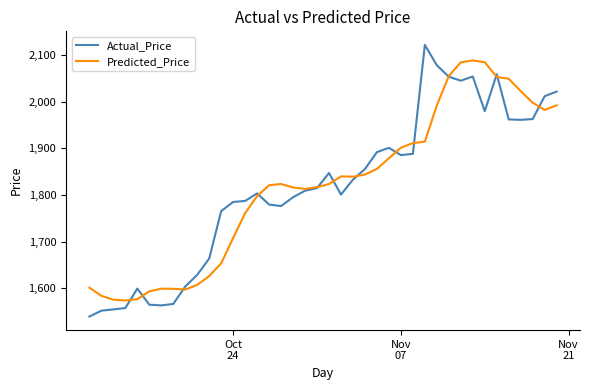

List the series in order of their peak value, highest first.

Actual_Price, Predicted_Price